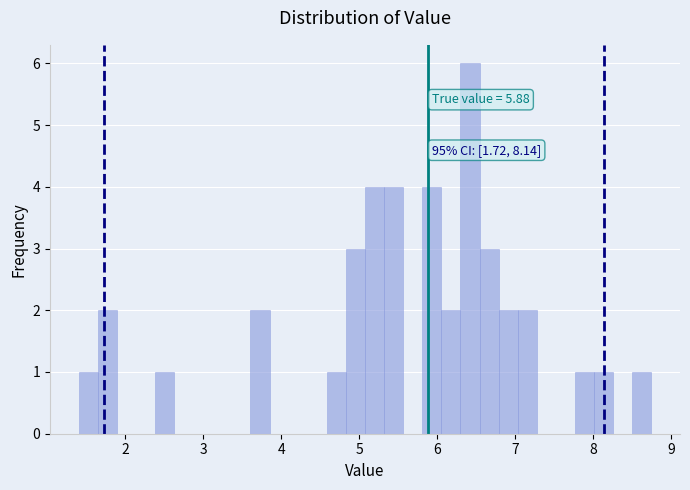

Read against the x-axis, roughly where is the centre of the tallest bar?

6.4